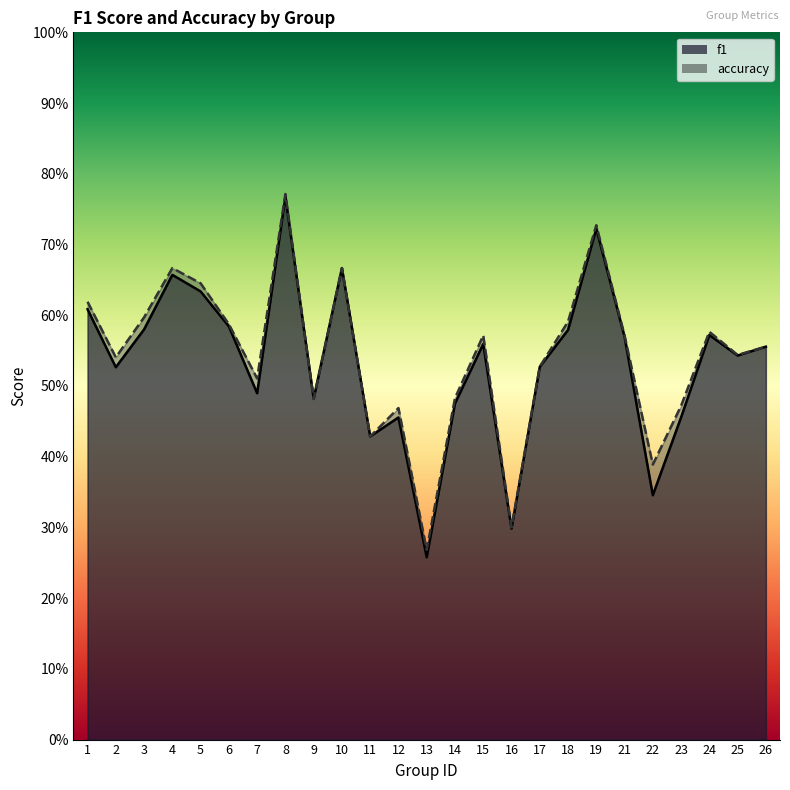

What is the value of the f1 point at the 6th from the left?

0.6